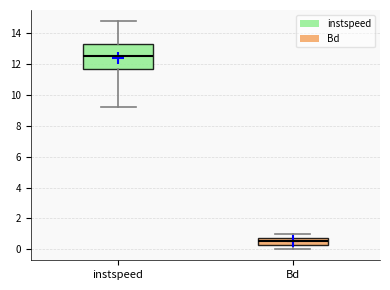

Reading left to right, read every box against the y-axis: the position of its median line, the range the box covers, and the ends of its whiskers. The values are not printed on the chart, so give them approximately, as read against the axis.

instspeed: median 12.4, box 11.6 to 13.4, whiskers 9.2 to 14.8
Bd: median 0.6, box 0.4 to 0.8, whiskers 0.0 to 1.0